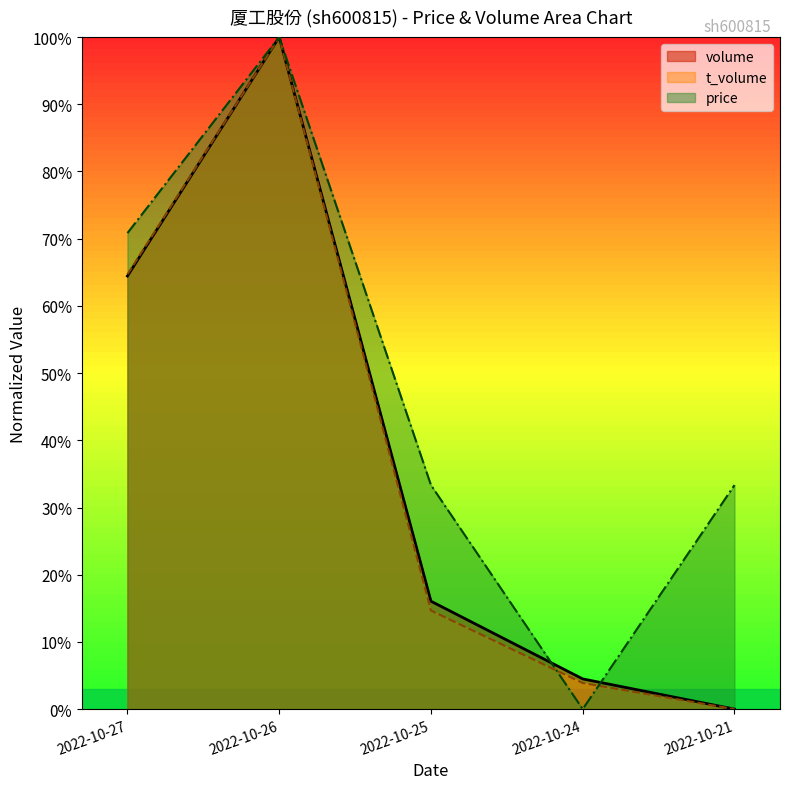

How many price values are between 0 and 1?

5